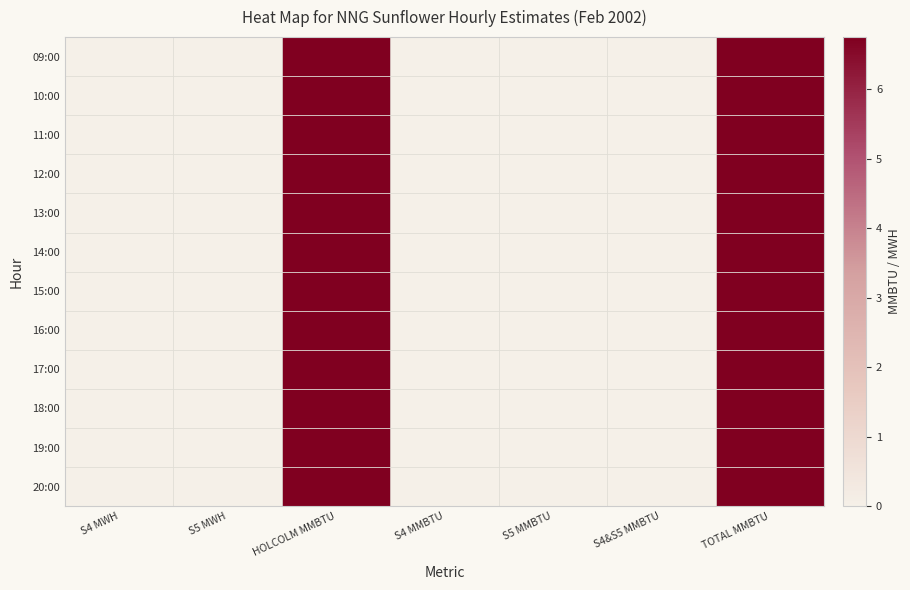

Reading right to left, what are all the values shown in this chart?

09:00: TOTAL MMBTU=6.8	S4&S5 MMBTU=0.0	S5 MMBTU=0.0	S4 MMBTU=0.0	HOLCOLM MMBTU=6.8	S5 MWH=0.0	S4 MWH=0.0
10:00: TOTAL MMBTU=6.8	S4&S5 MMBTU=0.0	S5 MMBTU=0.0	S4 MMBTU=0.0	HOLCOLM MMBTU=6.8	S5 MWH=0.0	S4 MWH=0.0
11:00: TOTAL MMBTU=6.8	S4&S5 MMBTU=0.0	S5 MMBTU=0.0	S4 MMBTU=0.0	HOLCOLM MMBTU=6.8	S5 MWH=0.0	S4 MWH=0.0
12:00: TOTAL MMBTU=6.8	S4&S5 MMBTU=0.0	S5 MMBTU=0.0	S4 MMBTU=0.0	HOLCOLM MMBTU=6.8	S5 MWH=0.0	S4 MWH=0.0
13:00: TOTAL MMBTU=6.8	S4&S5 MMBTU=0.0	S5 MMBTU=0.0	S4 MMBTU=0.0	HOLCOLM MMBTU=6.8	S5 MWH=0.0	S4 MWH=0.0
14:00: TOTAL MMBTU=6.8	S4&S5 MMBTU=0.0	S5 MMBTU=0.0	S4 MMBTU=0.0	HOLCOLM MMBTU=6.8	S5 MWH=0.0	S4 MWH=0.0
15:00: TOTAL MMBTU=6.8	S4&S5 MMBTU=0.0	S5 MMBTU=0.0	S4 MMBTU=0.0	HOLCOLM MMBTU=6.8	S5 MWH=0.0	S4 MWH=0.0
16:00: TOTAL MMBTU=6.8	S4&S5 MMBTU=0.0	S5 MMBTU=0.0	S4 MMBTU=0.0	HOLCOLM MMBTU=6.8	S5 MWH=0.0	S4 MWH=0.0
17:00: TOTAL MMBTU=6.8	S4&S5 MMBTU=0.0	S5 MMBTU=0.0	S4 MMBTU=0.0	HOLCOLM MMBTU=6.8	S5 MWH=0.0	S4 MWH=0.0
18:00: TOTAL MMBTU=6.8	S4&S5 MMBTU=0.0	S5 MMBTU=0.0	S4 MMBTU=0.0	HOLCOLM MMBTU=6.8	S5 MWH=0.0	S4 MWH=0.0
19:00: TOTAL MMBTU=6.8	S4&S5 MMBTU=0.0	S5 MMBTU=0.0	S4 MMBTU=0.0	HOLCOLM MMBTU=6.8	S5 MWH=0.0	S4 MWH=0.0
20:00: TOTAL MMBTU=6.8	S4&S5 MMBTU=0.0	S5 MMBTU=0.0	S4 MMBTU=0.0	HOLCOLM MMBTU=6.8	S5 MWH=0.0	S4 MWH=0.0